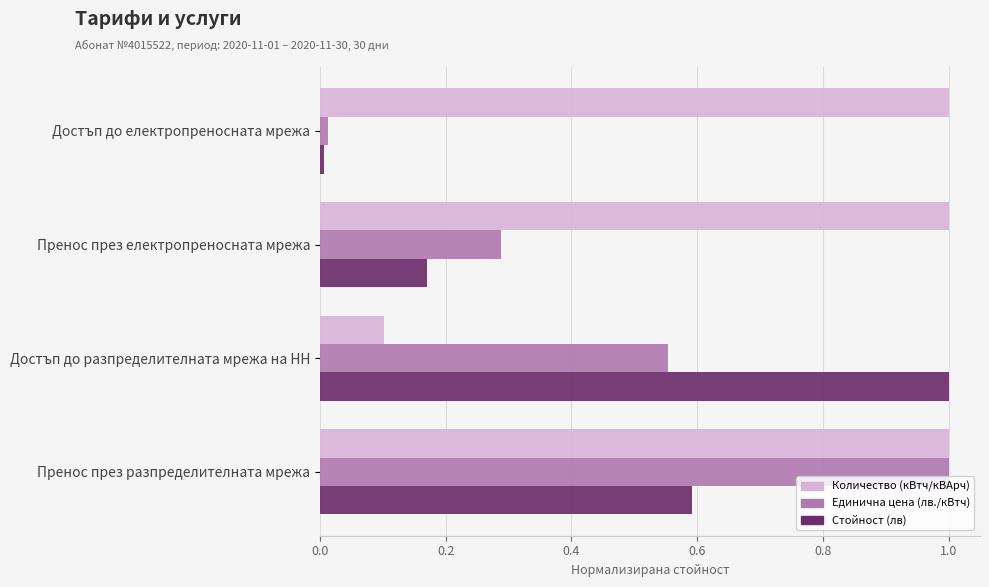

The Единична цена (лв./кВтч) series shows 0.1 at Пренос през електропреносната мрежа. True or false?

False